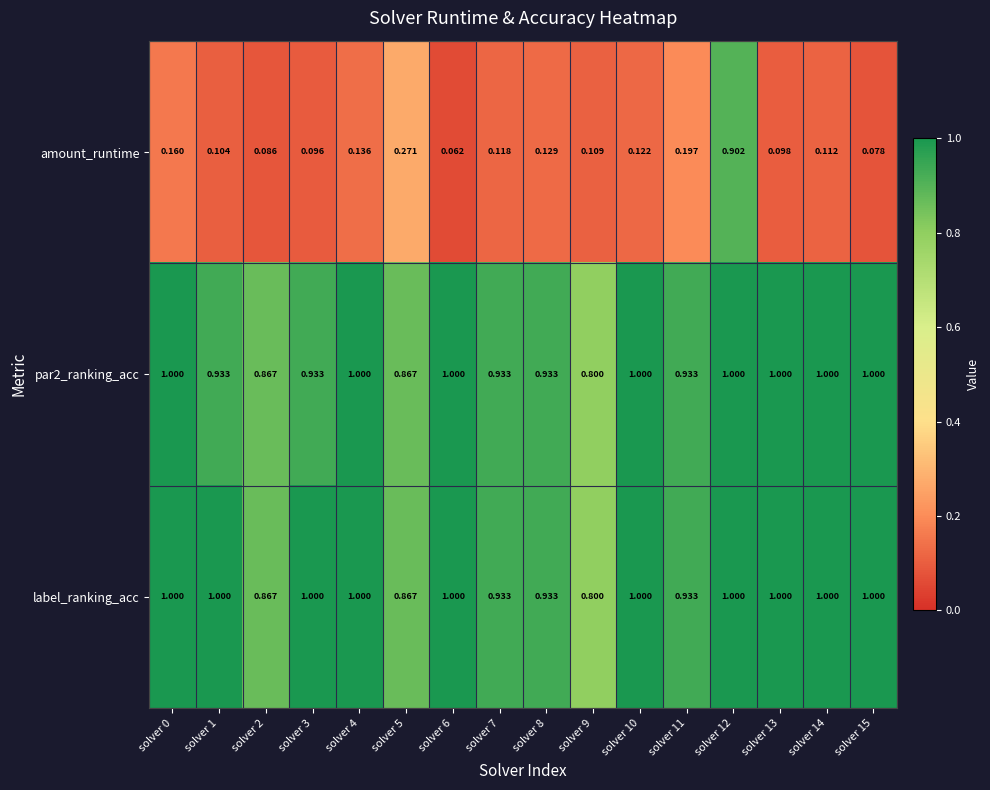

Is the value of amount_runtime at solver 6 greater than the value of label_ranking_acc at solver 0?

No